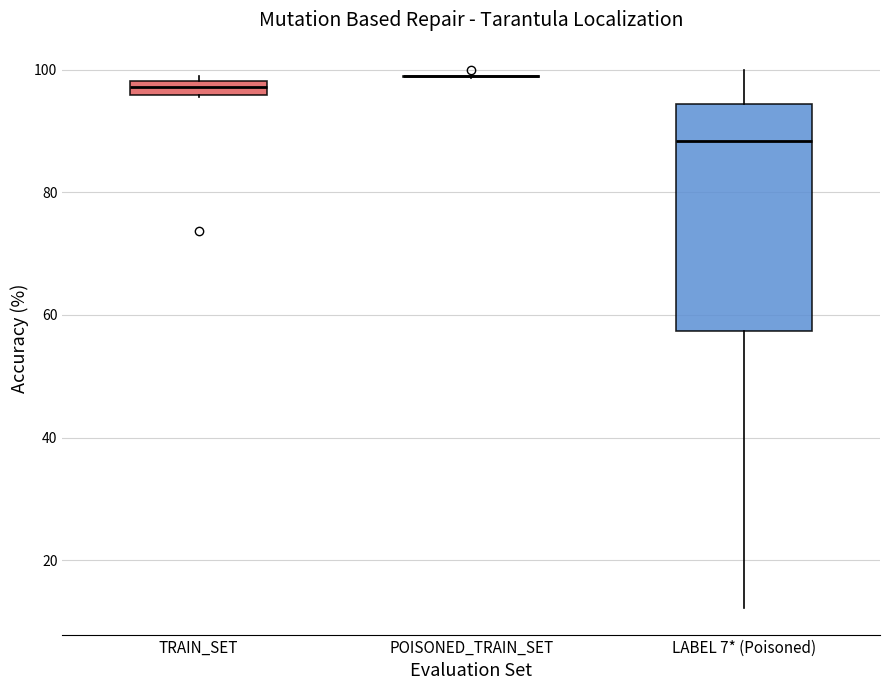

Comparing the boxes themselves (not the whiskers), which one is the tallest?

LABEL 7* (Poisoned)